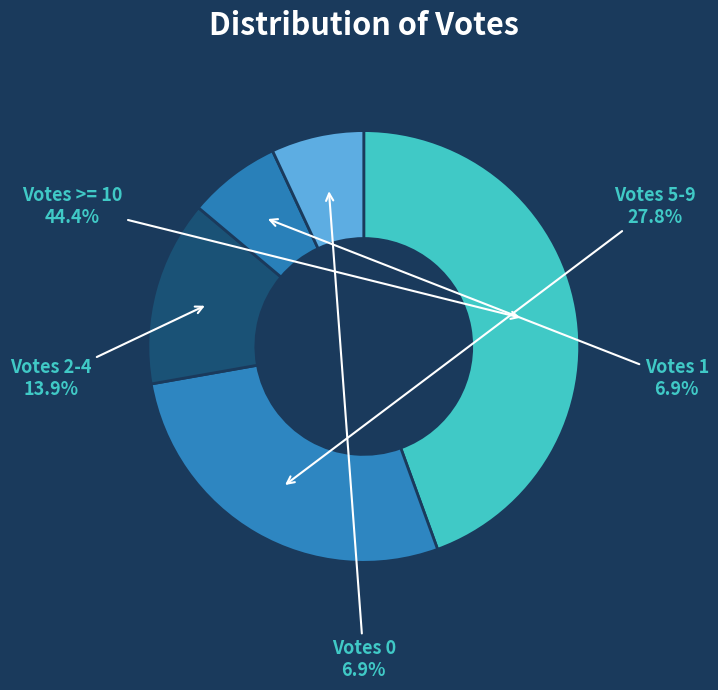

What is the largest slice in the pie chart?

Votes >= 10